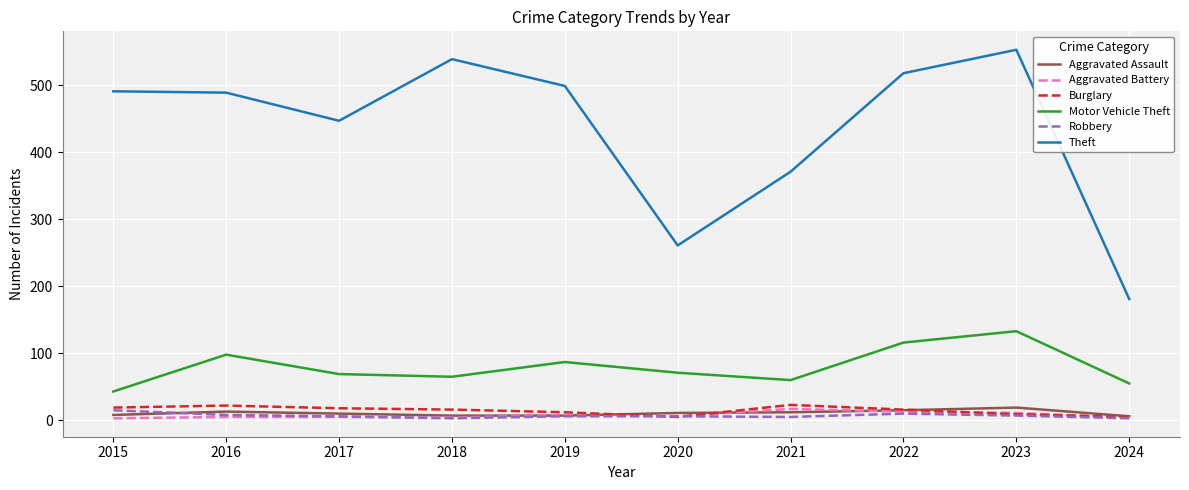

Which series has the largest range (max minus min)?

Theft